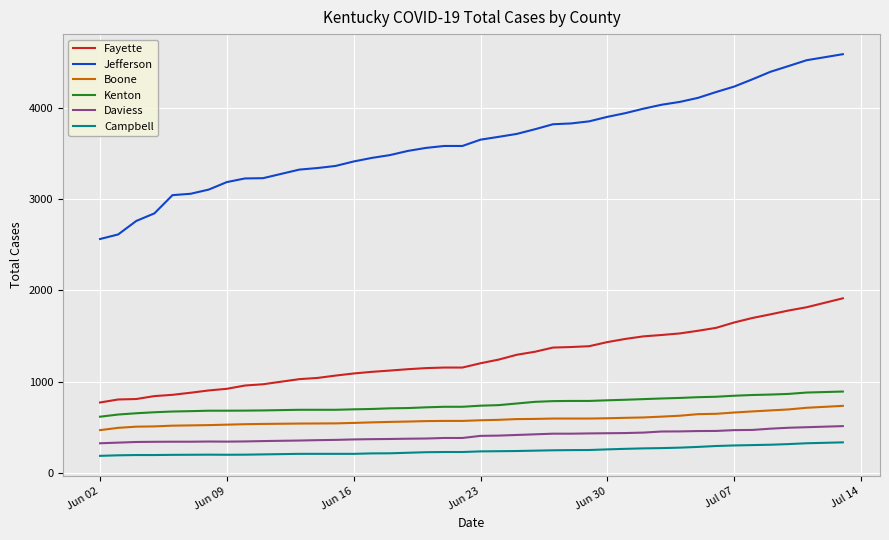

Which series has the widest spread of values?

Jefferson